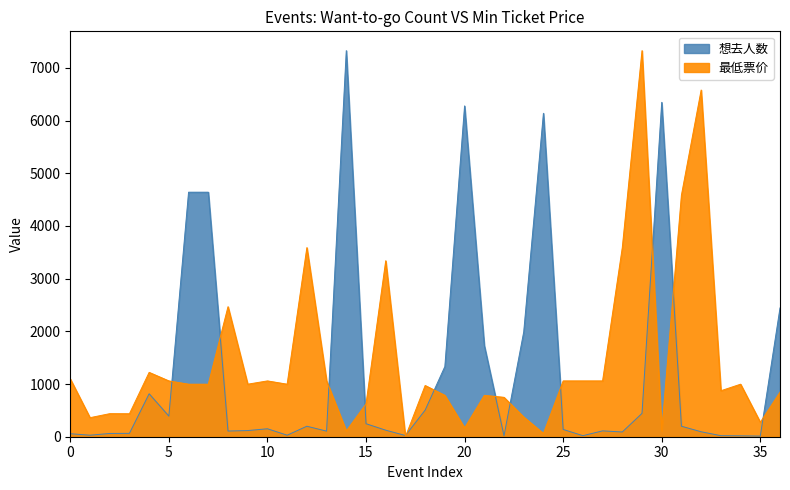

What is the difference between the second highest and second lowest values in the 最低票价 series?

6516.2